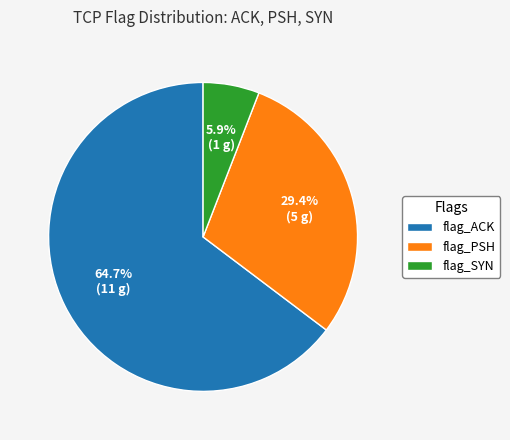

Which category accounts for the majority?

flag_ACK